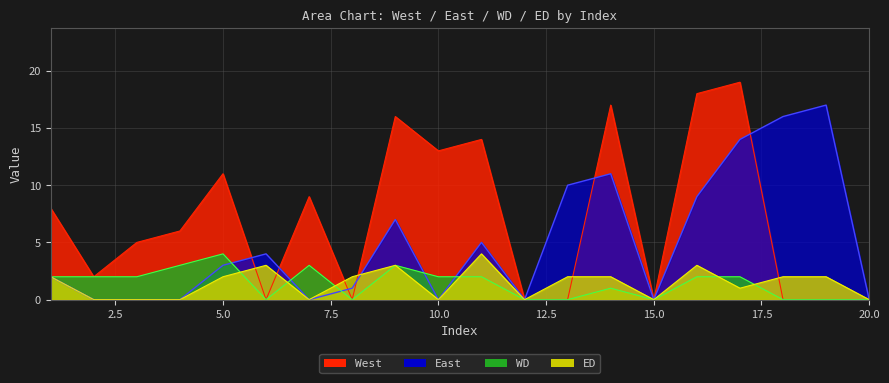

True or false: WD and West intersect in this chart.

False